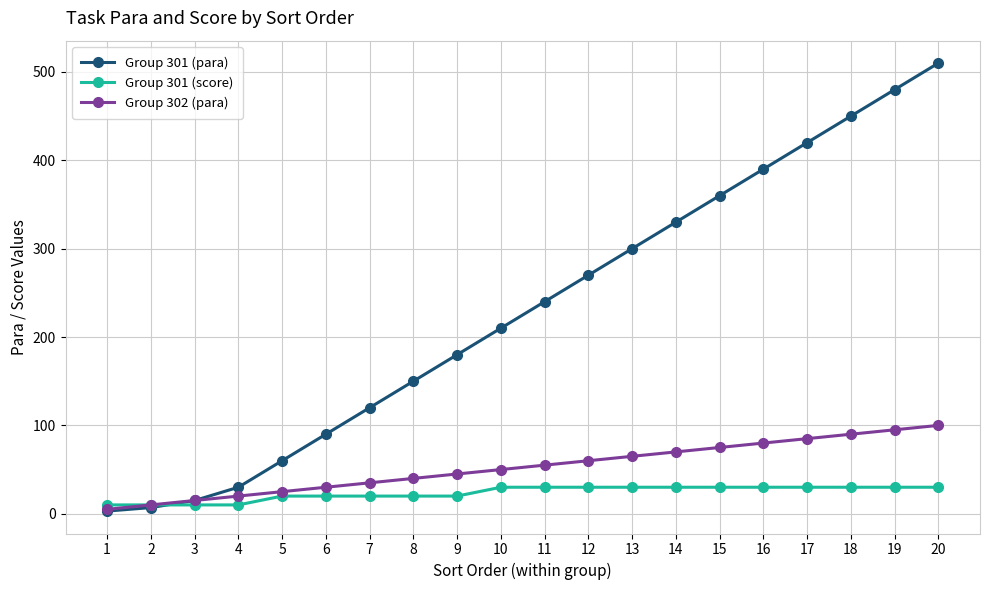

Is it true that Group 301 (score) equals 20 at 7?

True